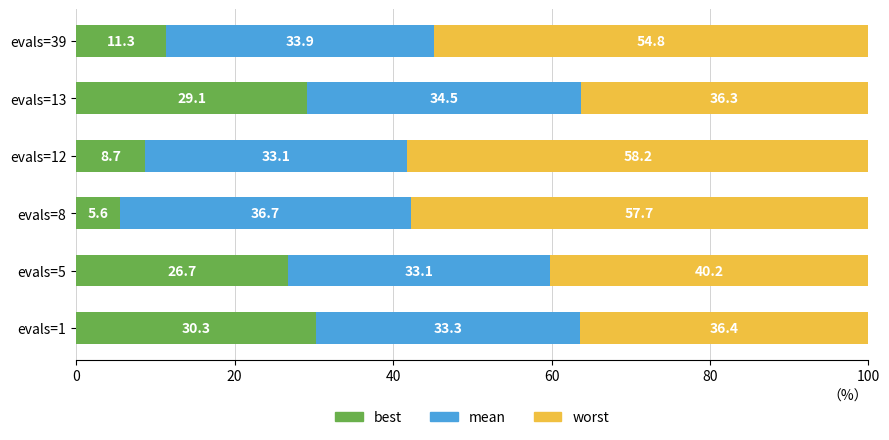

True or false: best has a value of 11.3 at evals=39.

True